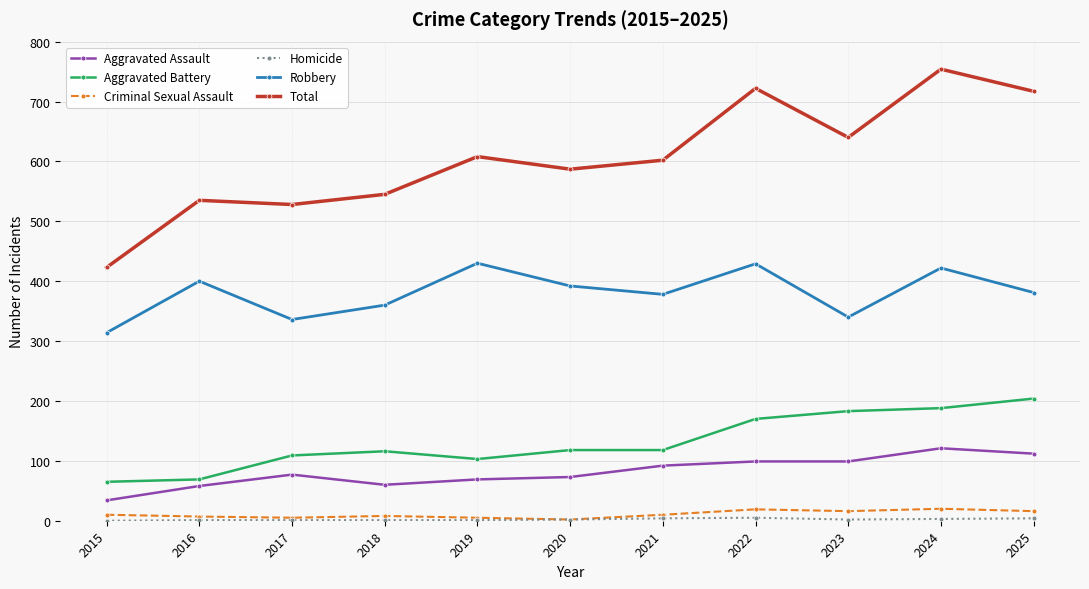

What is the difference between the maximum and minimum values in the Robbery series?

116